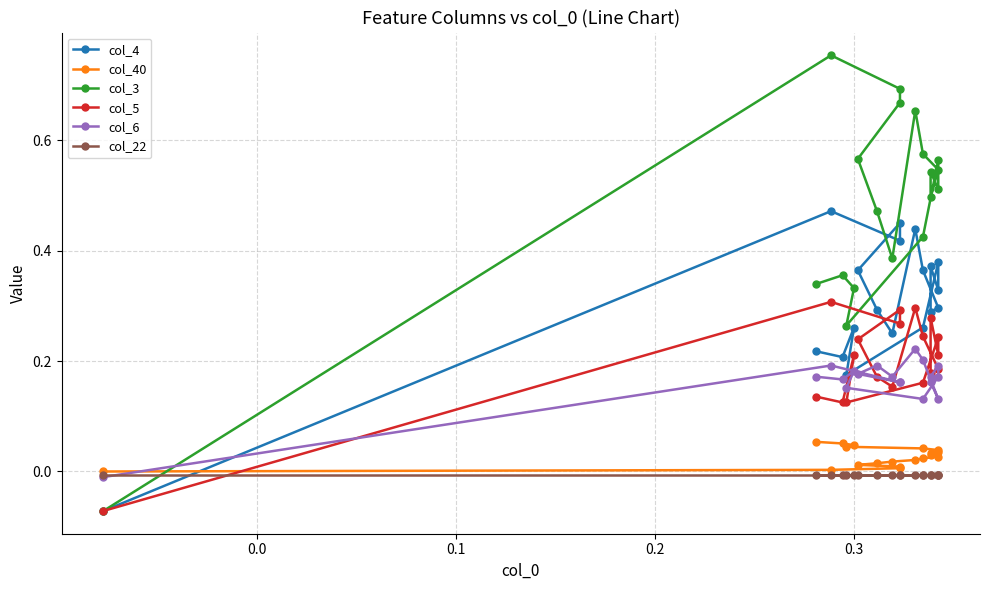

How many positive values does the col_6 series have?

18